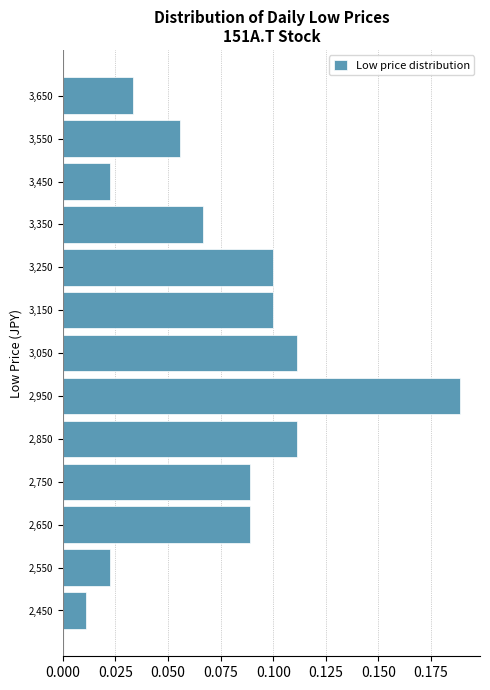

How long is the bar that spans 3000 to 3100 on the y-axis? The values are not printed on the chart, so give them approximately, as read against the axis.

0.110